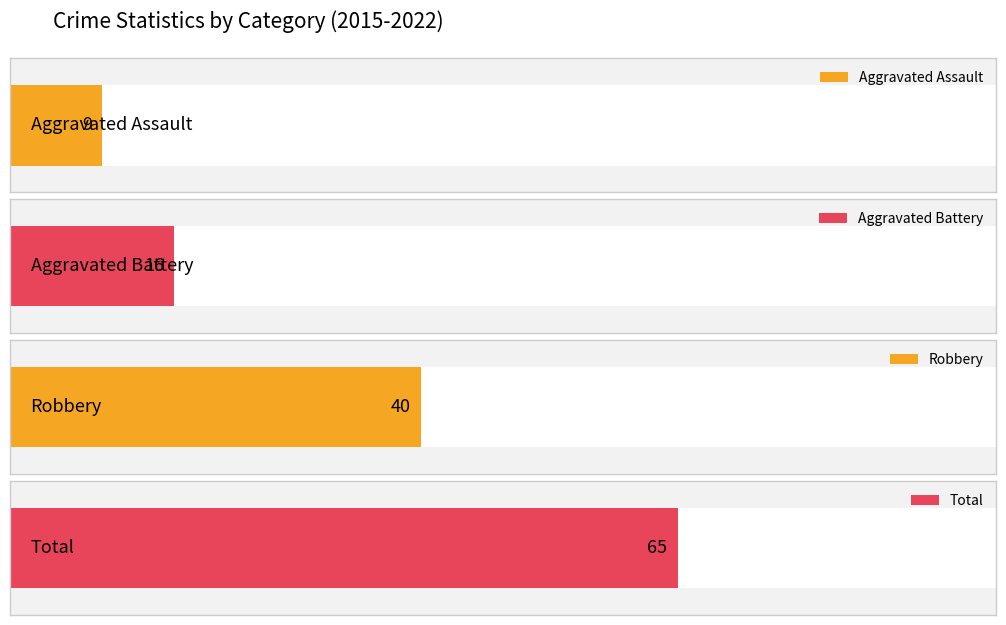

Between 2015 and 2021, which series saw the biggest shift?

Robbery